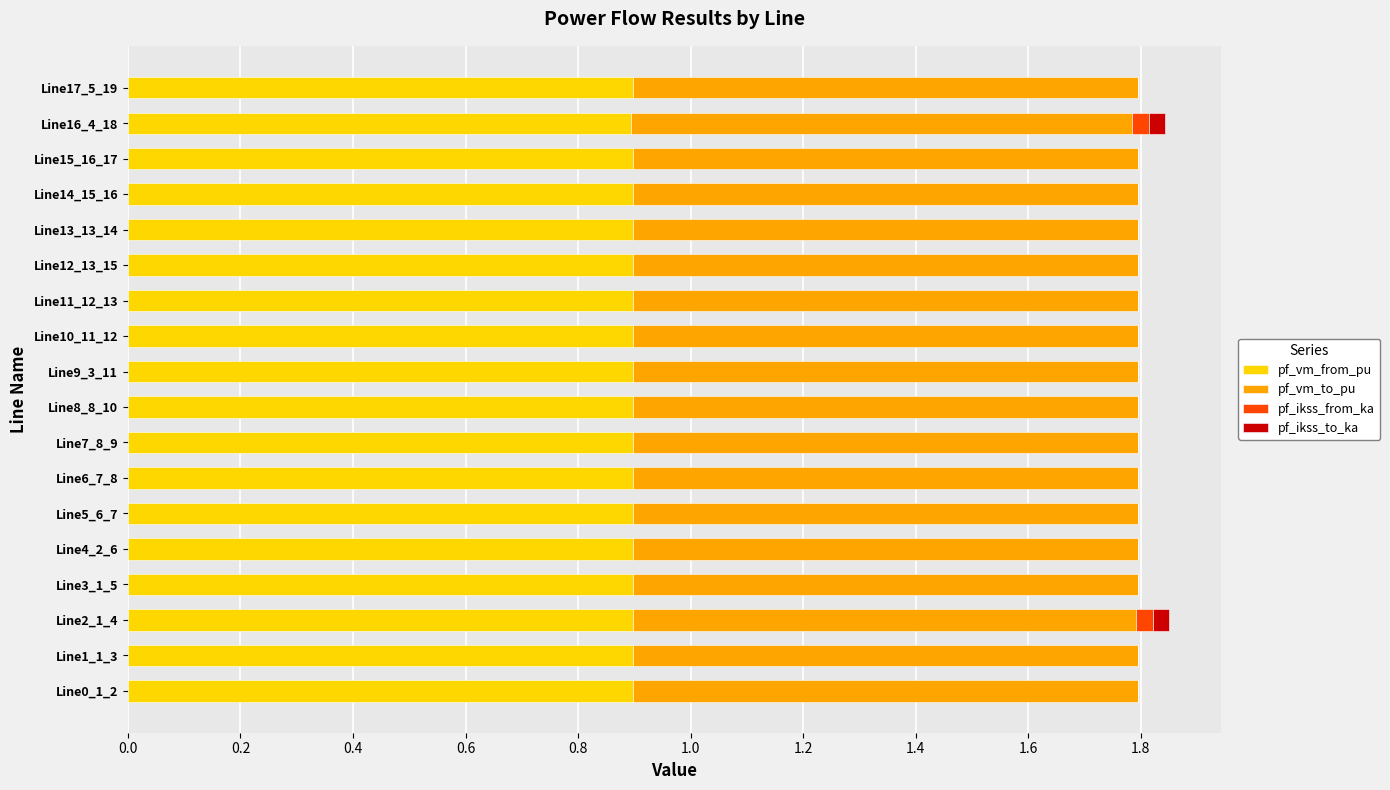

What is the total value across all series at Line0_1_2?

1.8